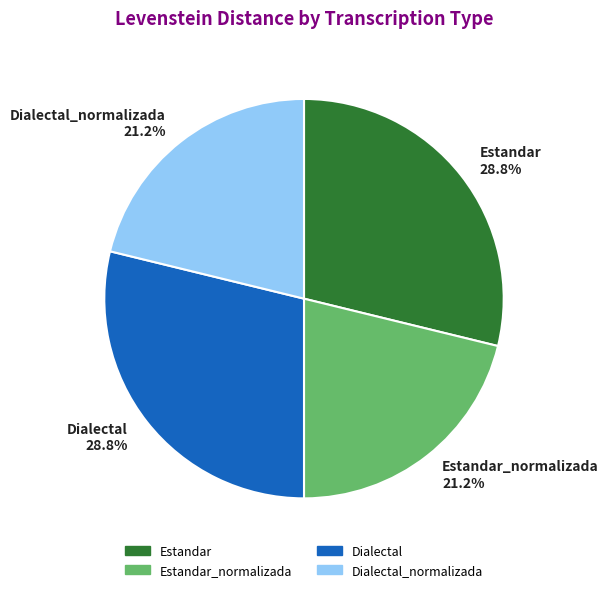

The Estandar slice represents 29% of the pie. True or false?

True